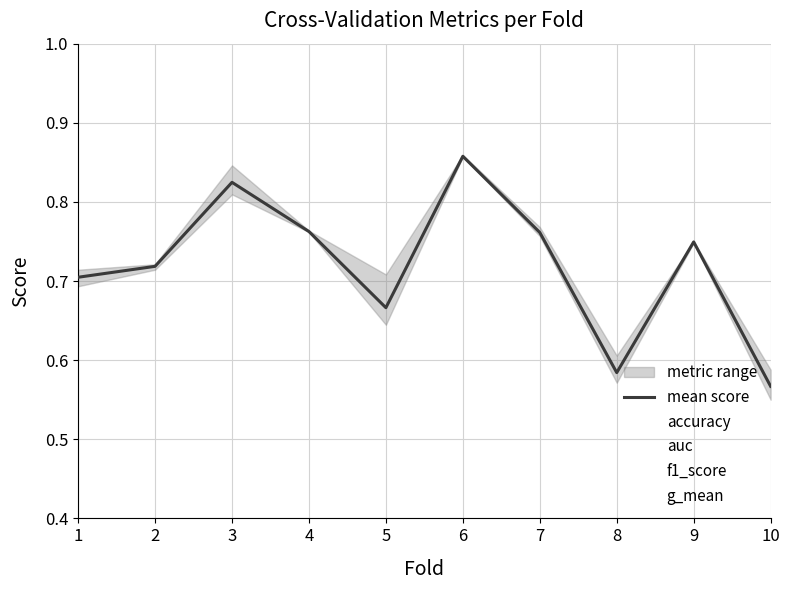

Does the chart have visible grid lines?

Yes